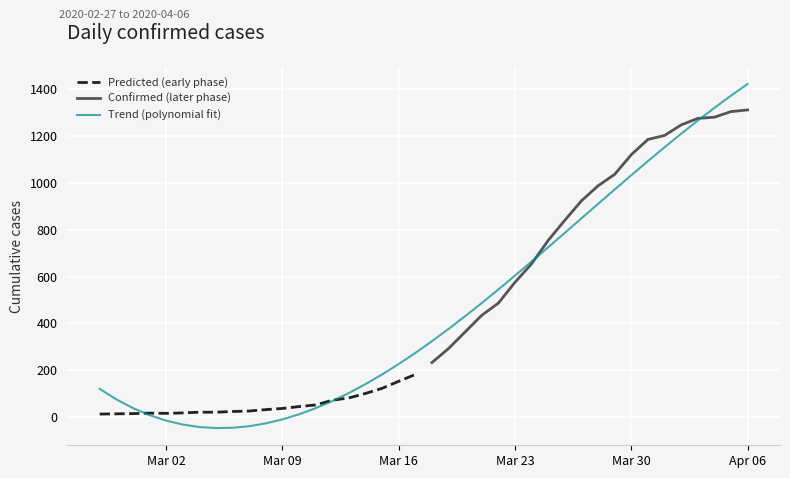

How many interior local valleys (lower than both neighbors) does the data have?

1